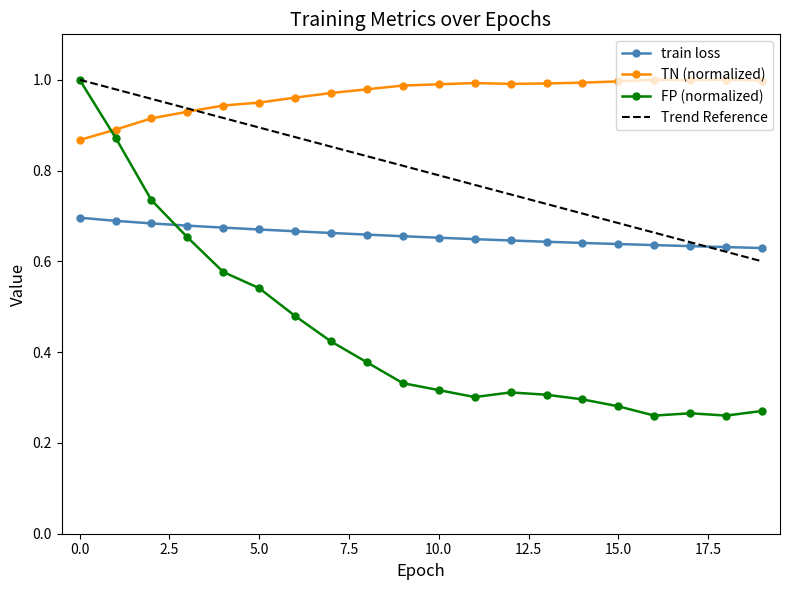

True or false: train loss and TN (normalized) cross at least once.

False